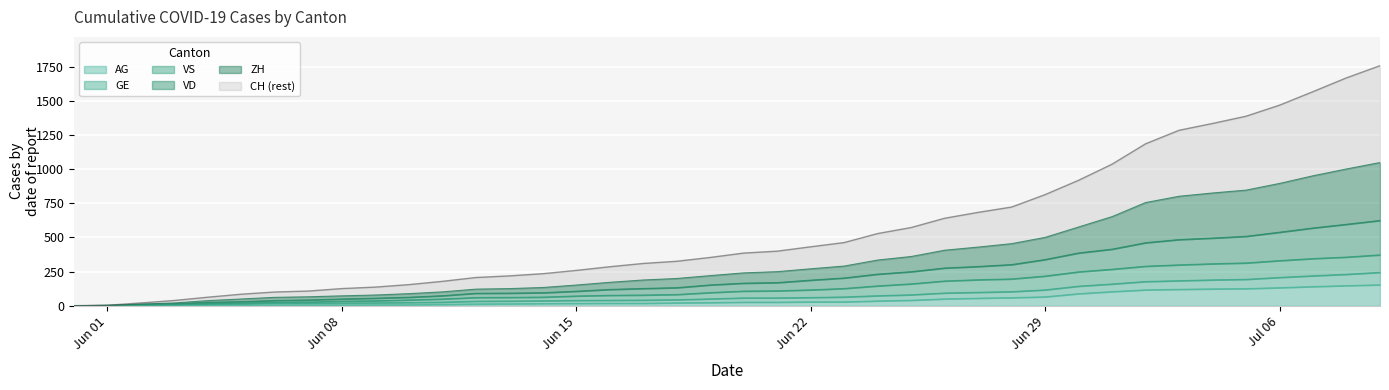

Which series has the largest total across all categories?

CH